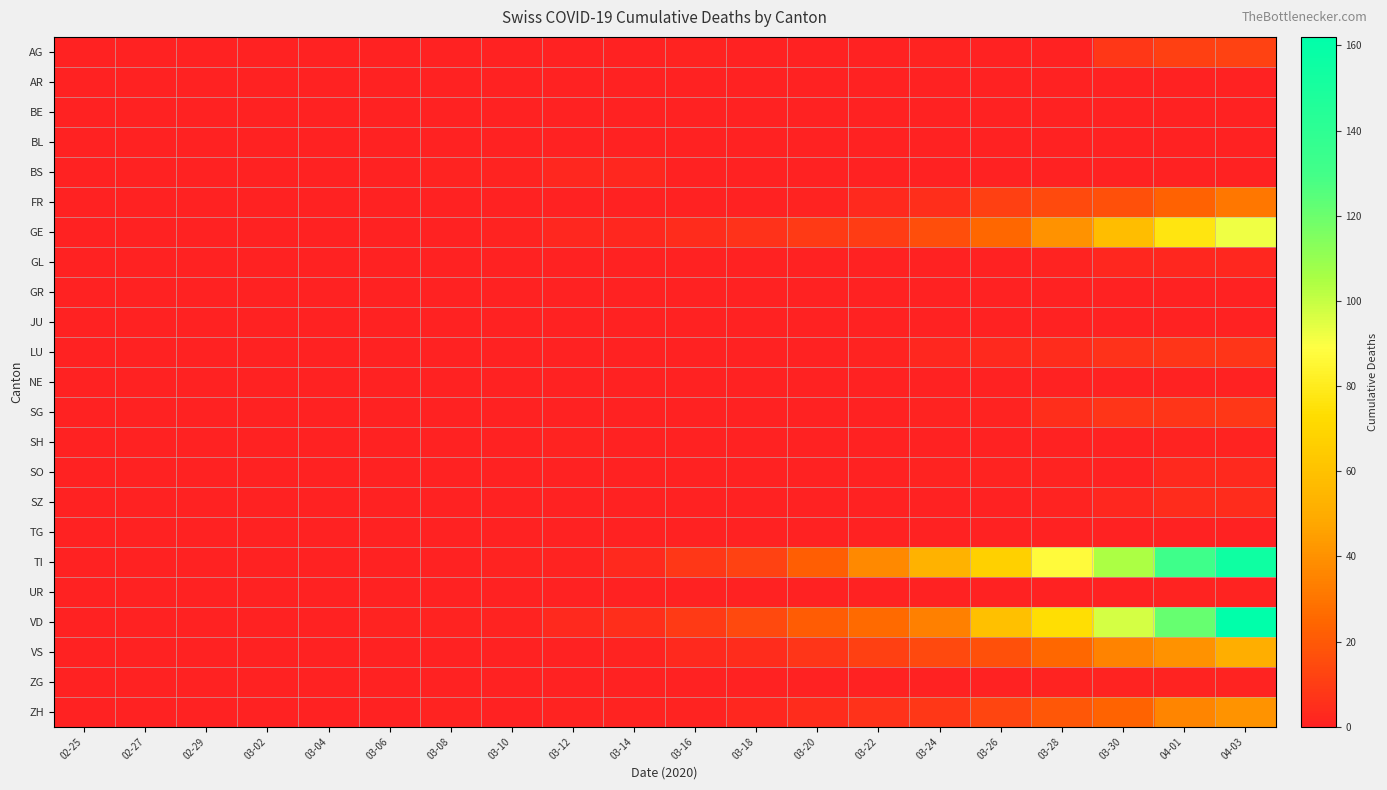

Between 03-16 and 03-18, which series saw the biggest shift?

VD